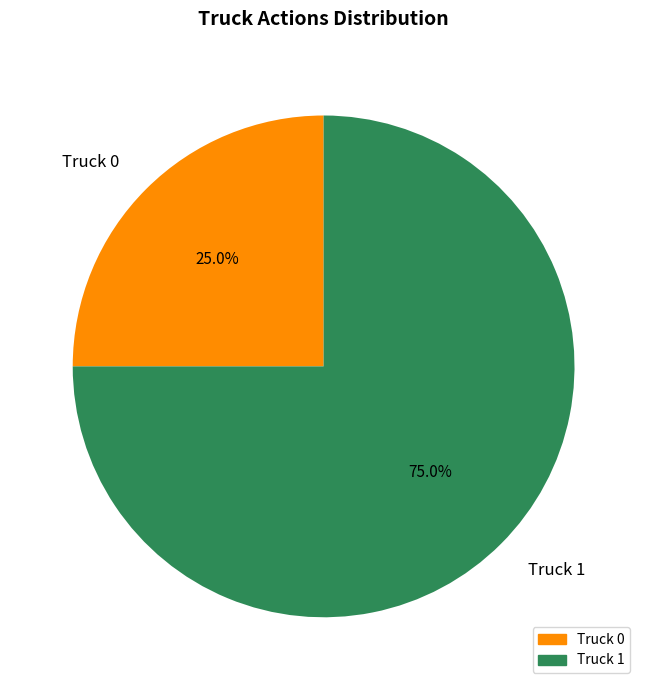

Rank the categories by value from lowest to highest.

Truck 0, Truck 1